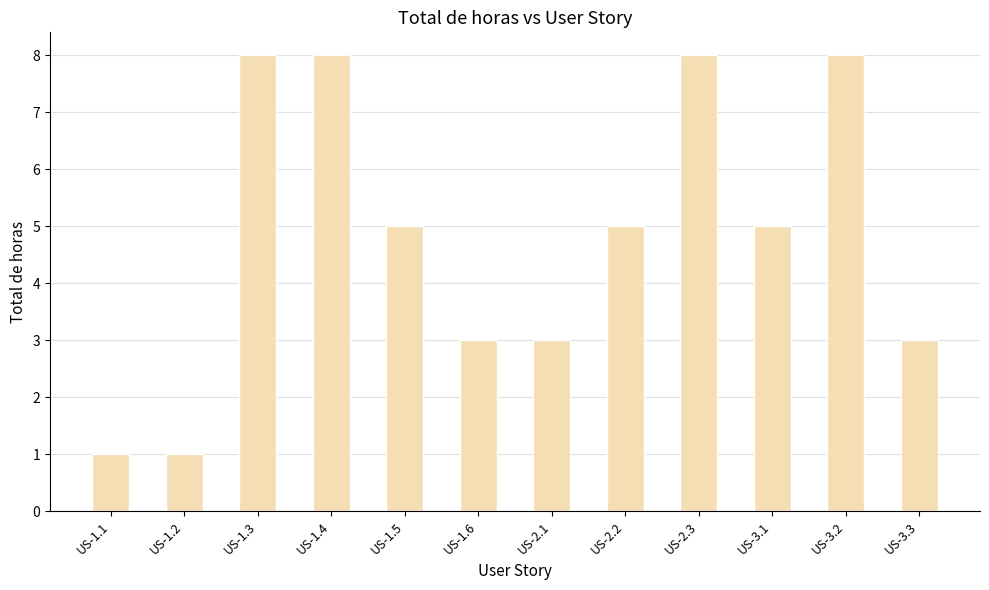

How many categories are shown in the chart?

12